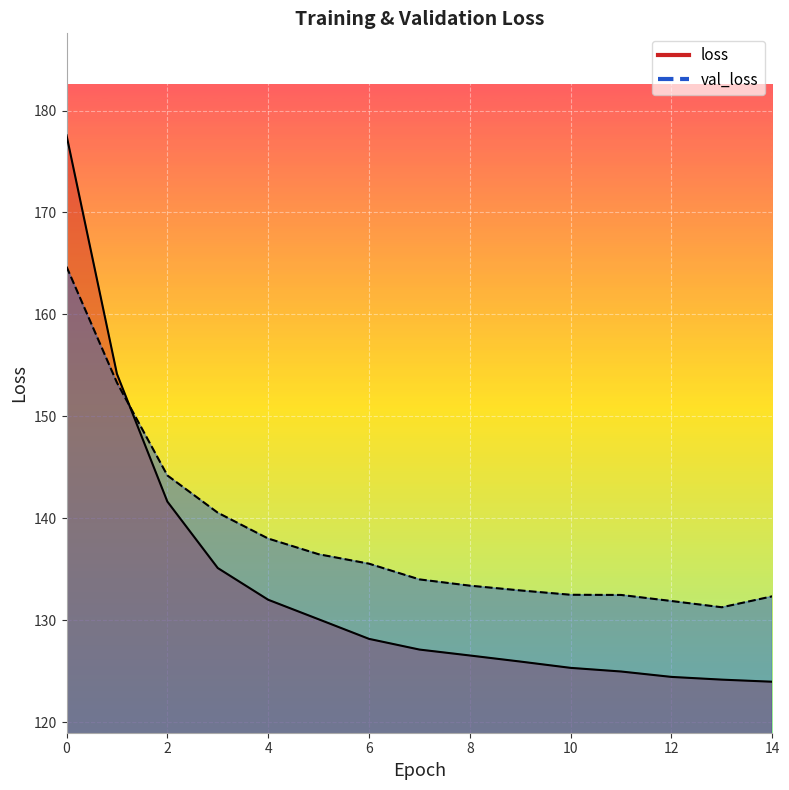

The loss series shows 314.2 at 0. True or false?

False